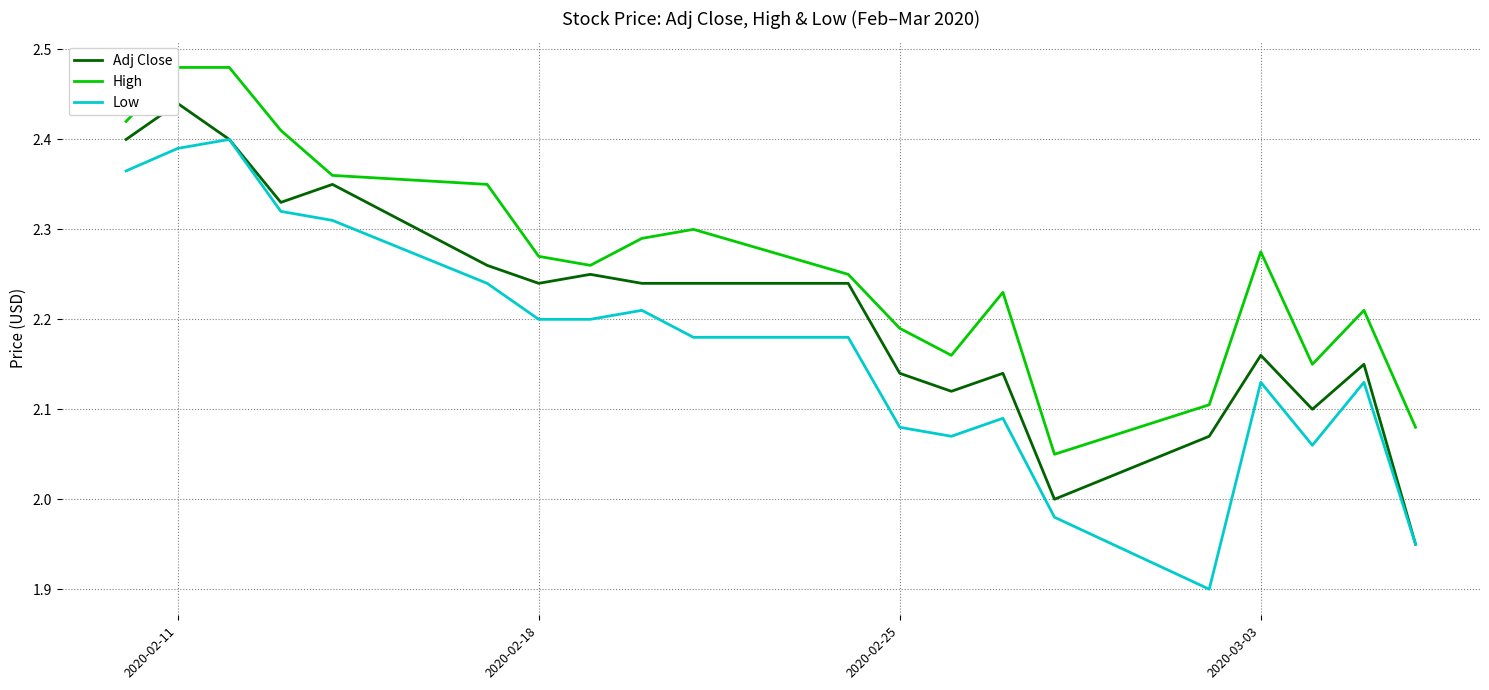

True or false: Adj Close and Low cross at least once.

False